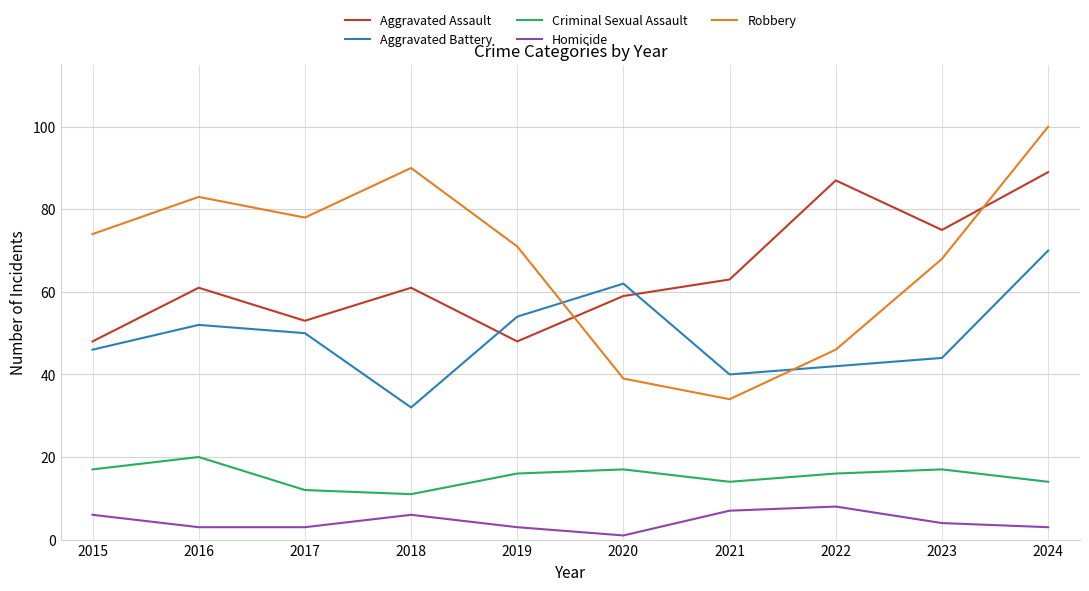

The Criminal Sexual Assault series shows 11 at 2018. True or false?

True